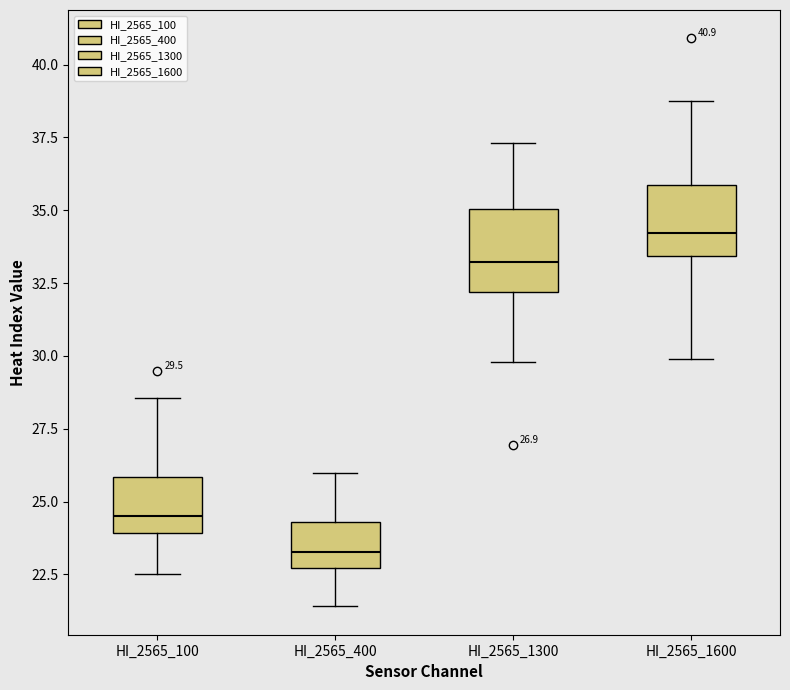

Which box's median line is the lowest?

HI_2565_400